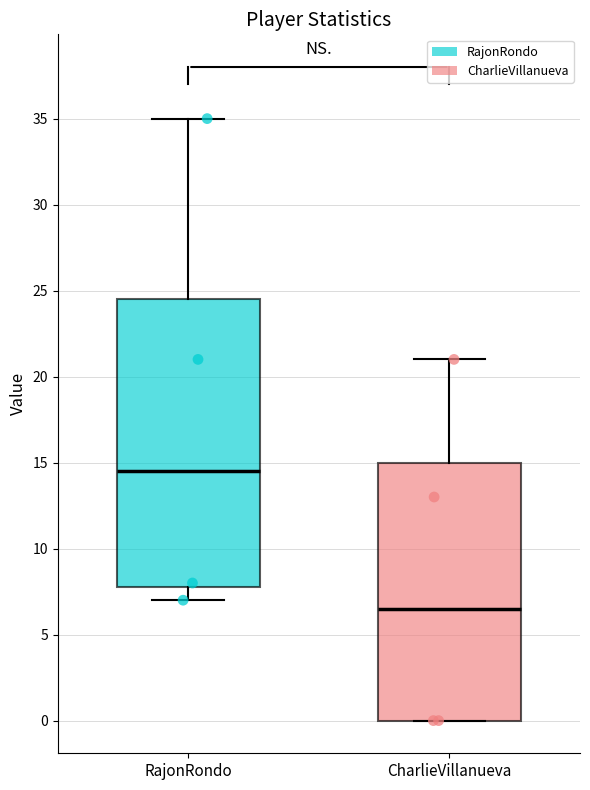

Which box has the lowest median line?

CharlieVillanueva